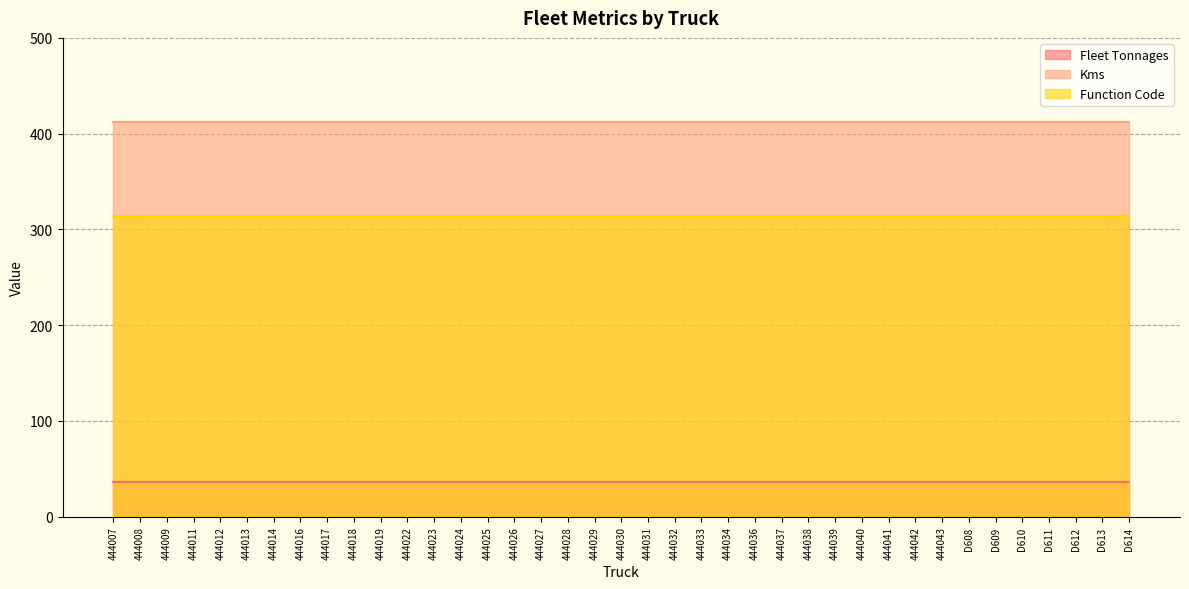

What is the minimum value for Fleet Tonnages?

36